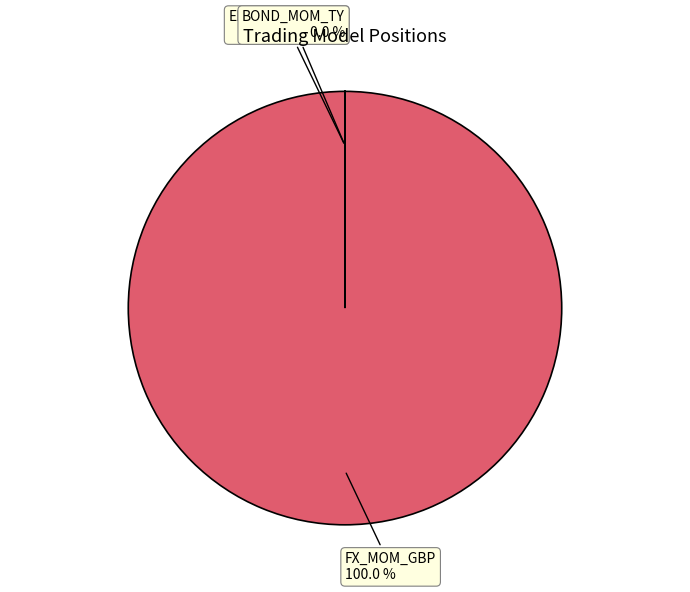

Does any single category account for the majority?

Yes